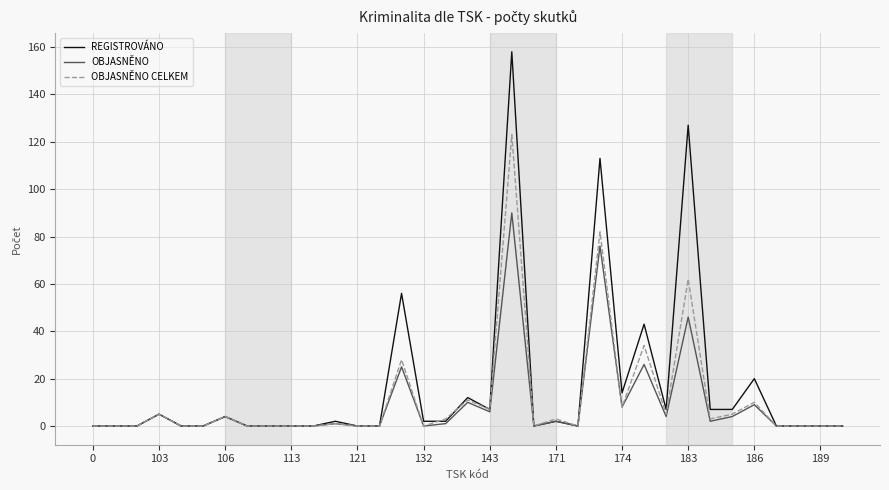

Which series has the widest spread of values?

REGISTROVÁNO